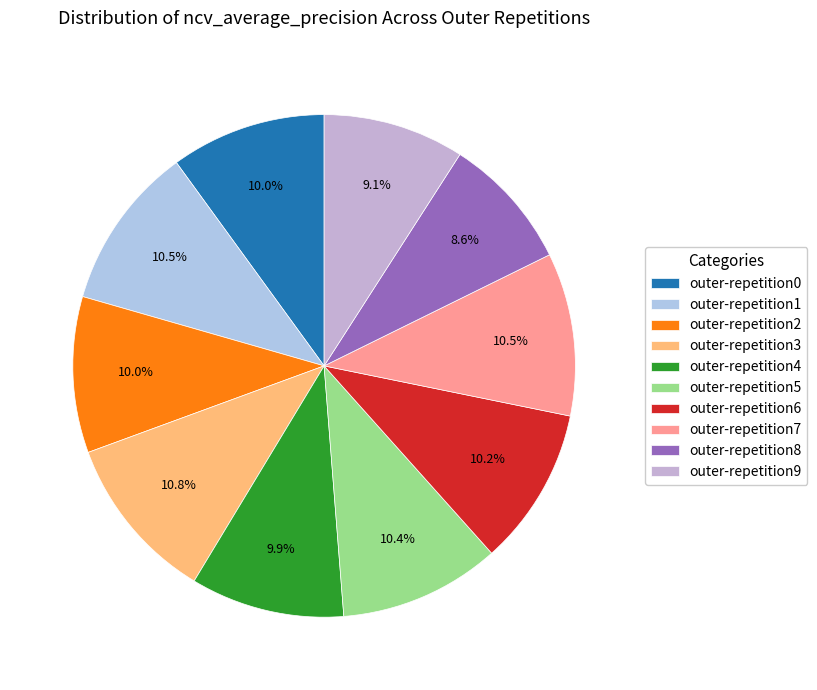

Which slice is the smallest?

outer-repetition8